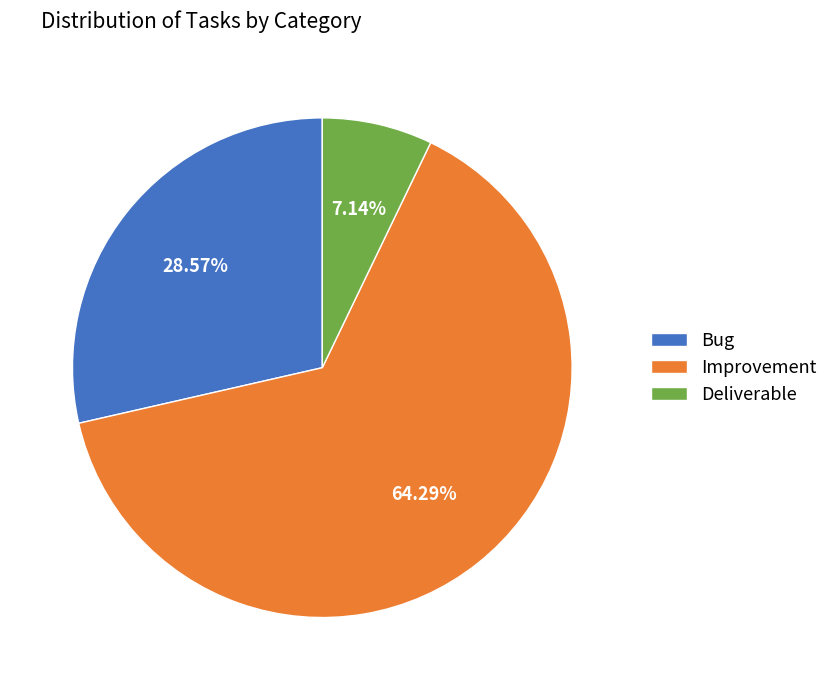

The Improvement slice represents 64% of the pie. True or false?

True